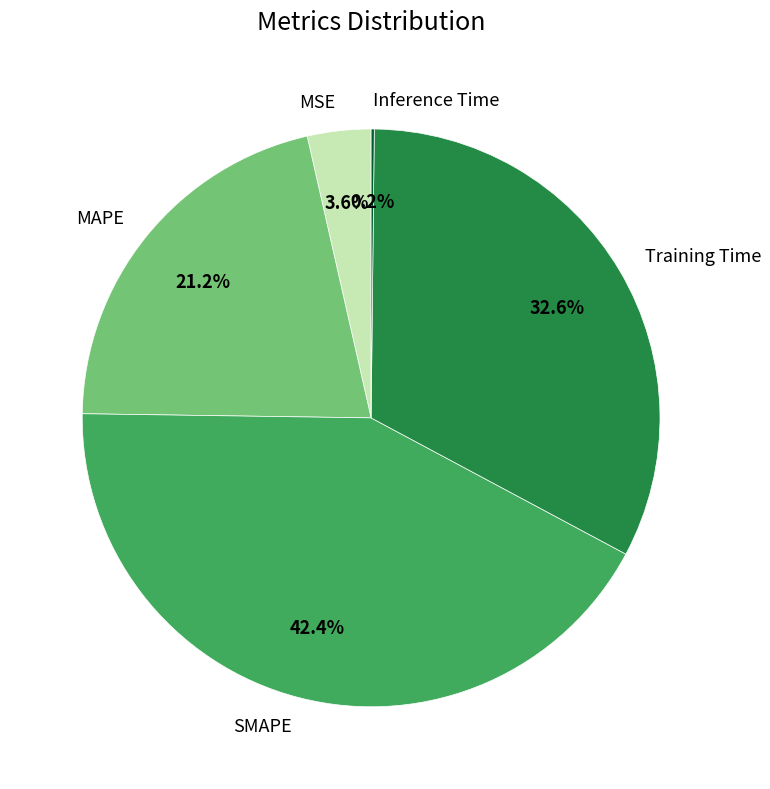

Which has a higher value, Training Time or MAPE?

Training Time